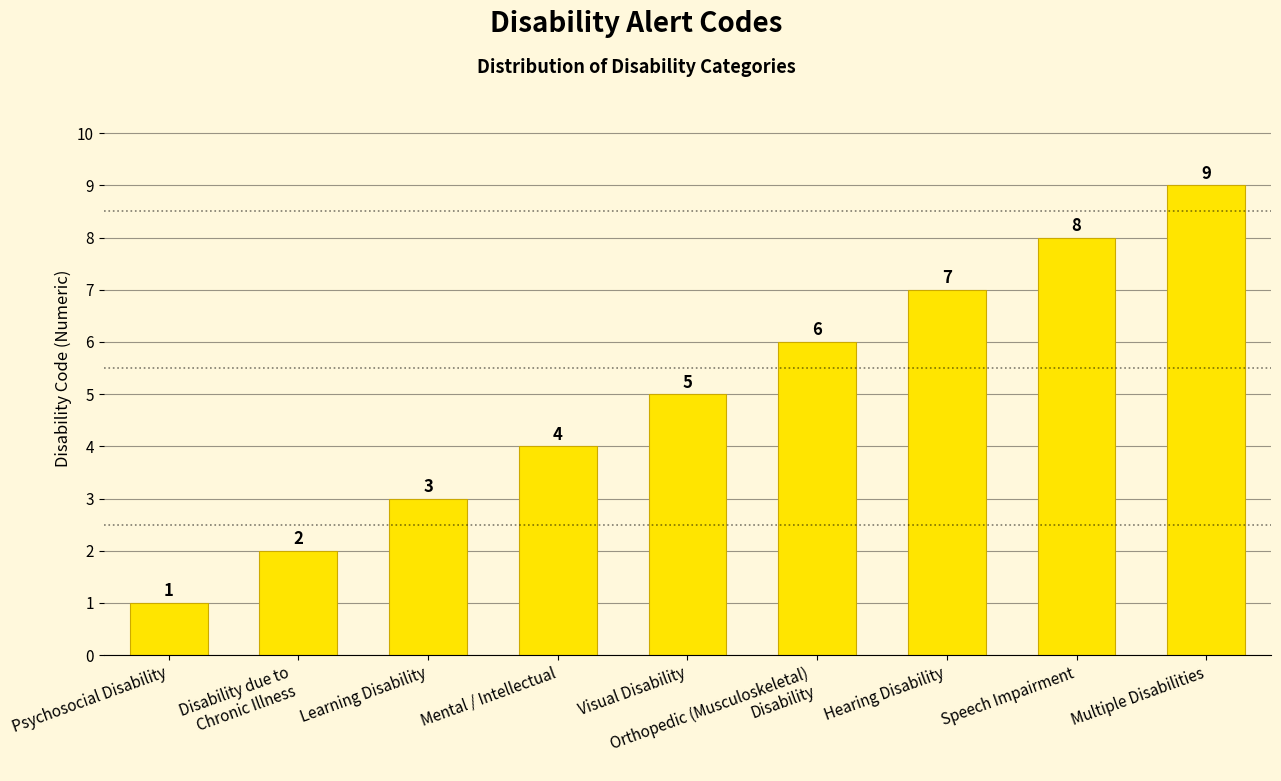

Read the value at Learning Disability.

3